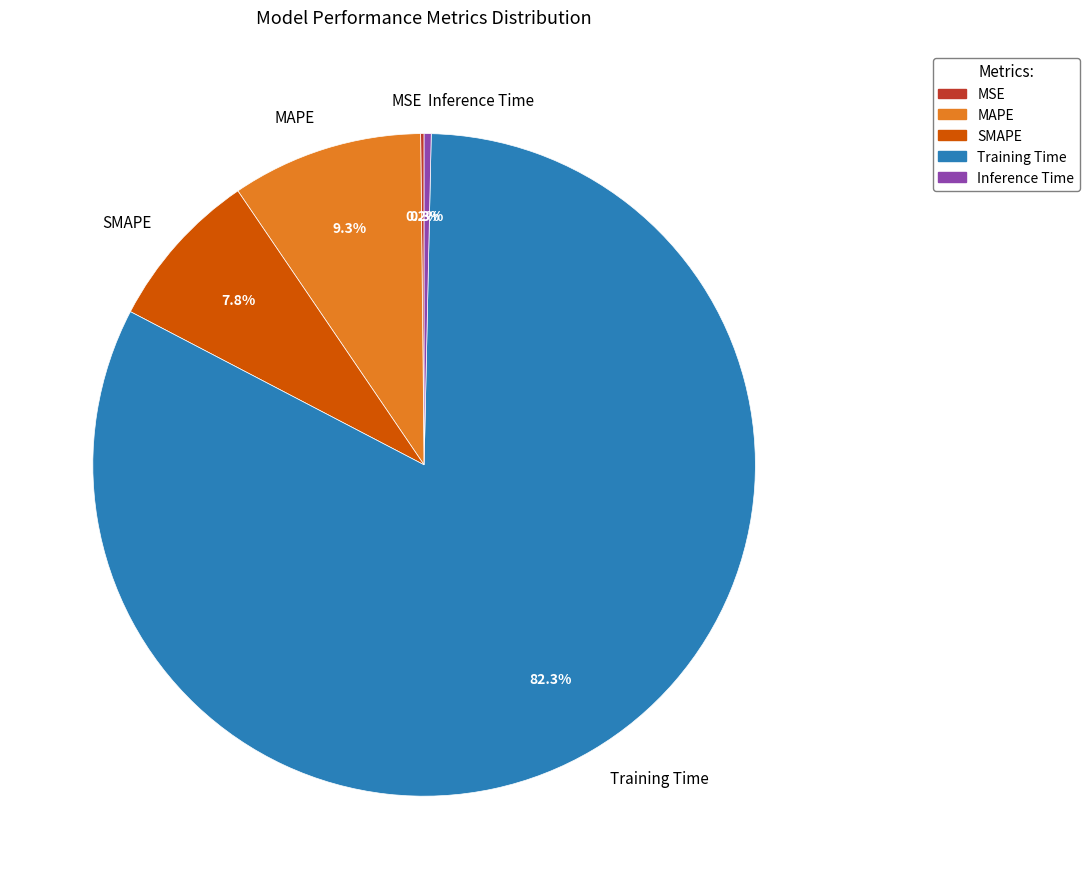

What portion of the pie excludes Inference Time?

99.7%